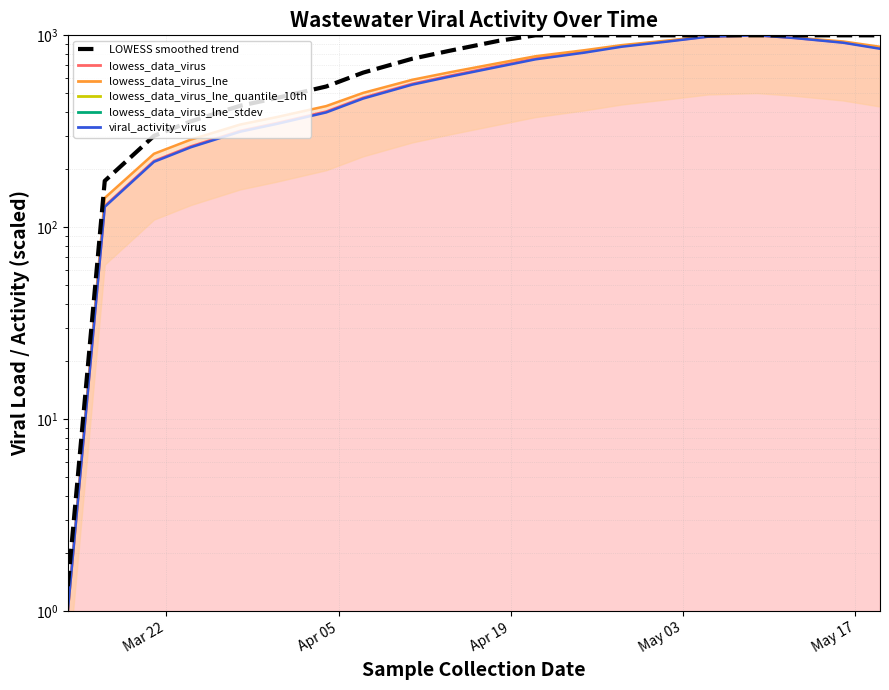

What is the difference between the second highest and minimum values?

998.6